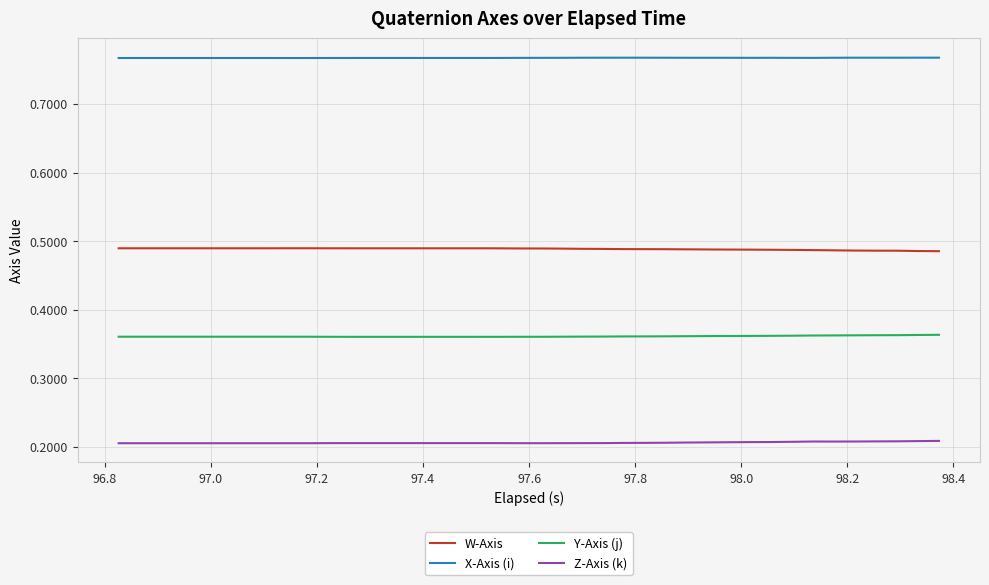

Which series has the largest total across all categories?

X-Axis (i)